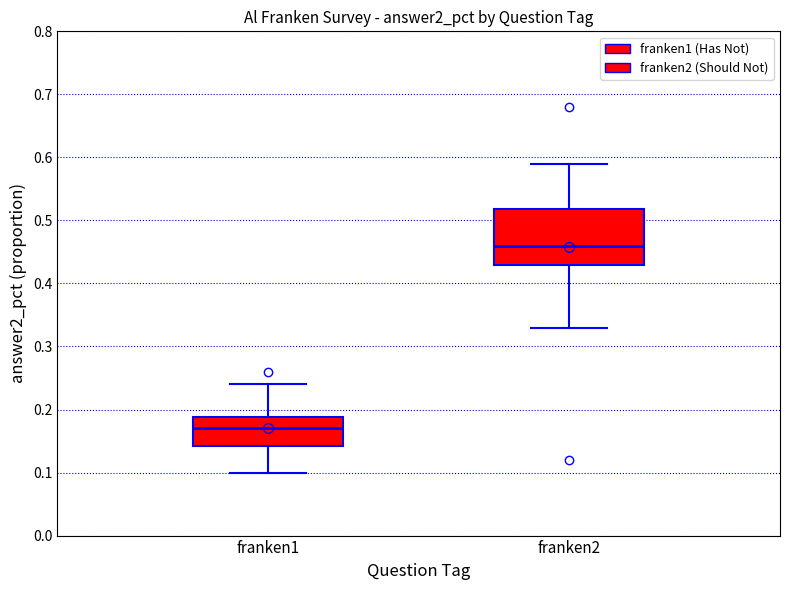

Where is the upper edge of the box for franken2 on the y-axis? The values are not printed on the chart, so give them approximately, as read against the axis.

0.52